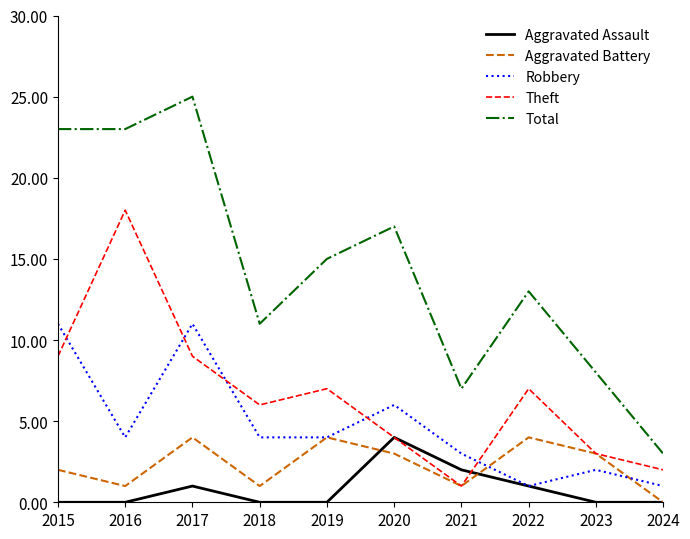

What value does the Theft series have at 2023?

3